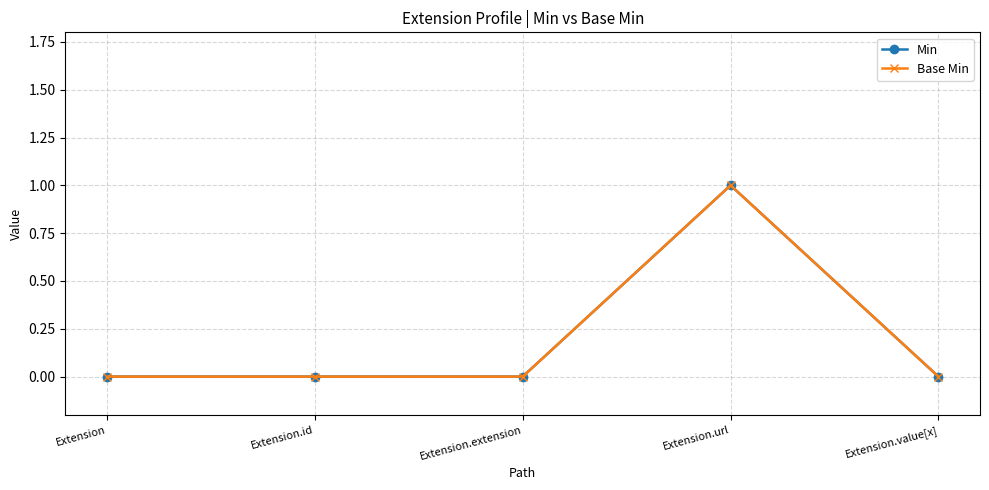

At which category does the chart reach its minimum across all series?

Extension